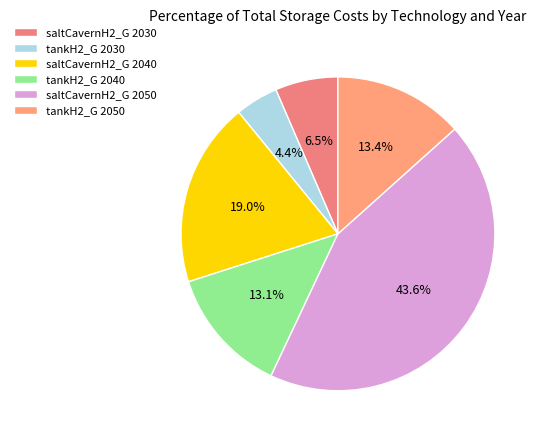

Do tankH2_G 2040 and saltCavernH2_G 2030 together represent more than half of the pie?

No